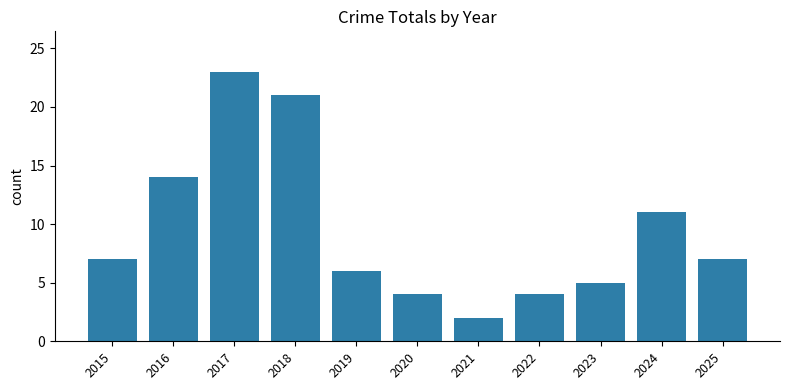

Which has a higher value, 2016 or 2020?

2016